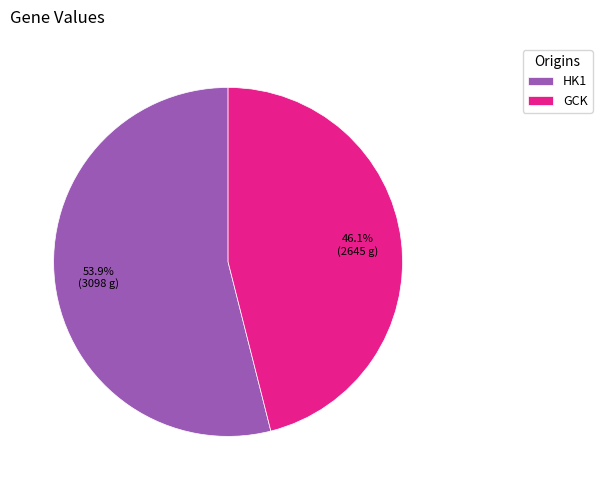

The GCK slice represents 37% of the pie. True or false?

False